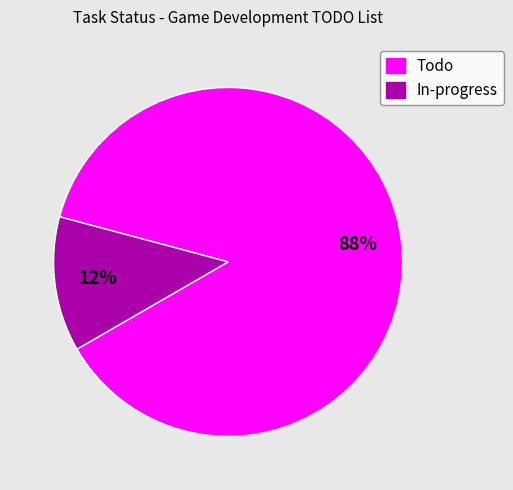

Combined, do Todo and In-progress account for over 50%?

Yes